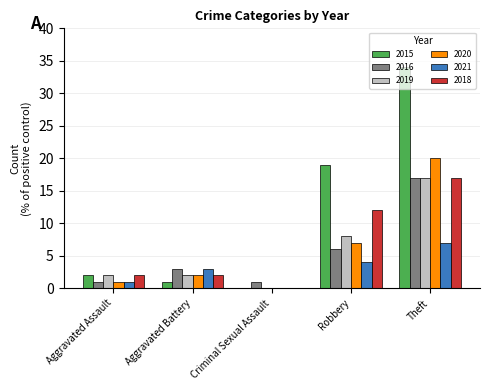

How many 2016 values are between 1 and 6?

4